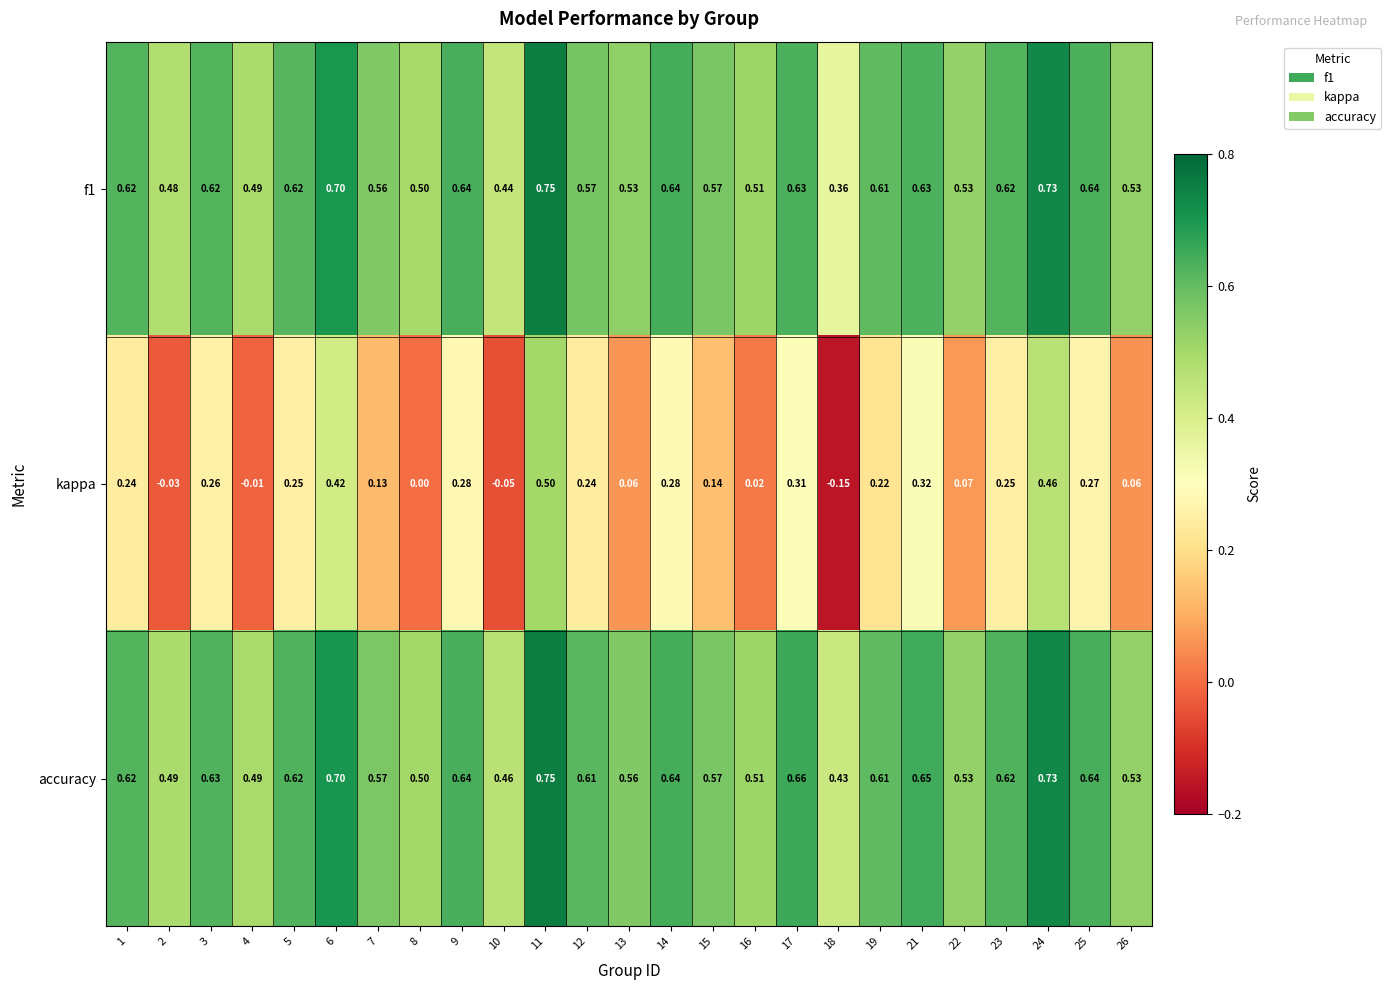

Count the number of categories in the chart.

25